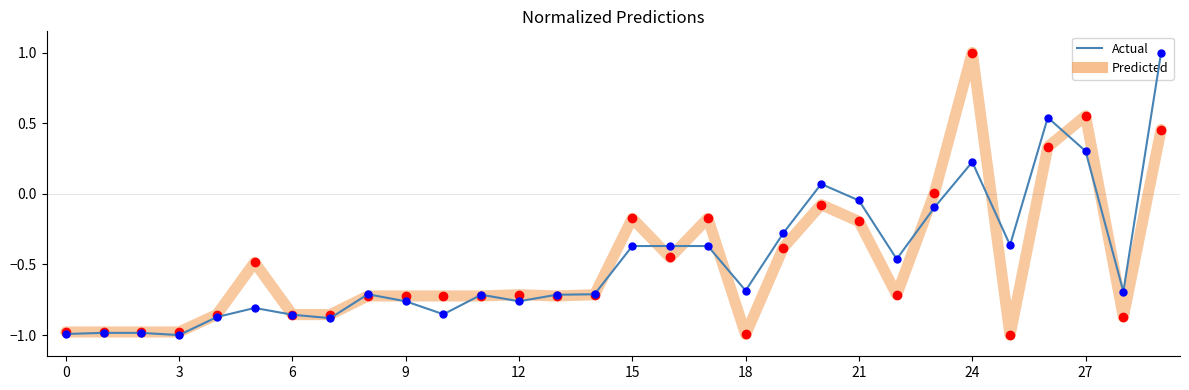

What is the maximum value shown in the chart?

1.0